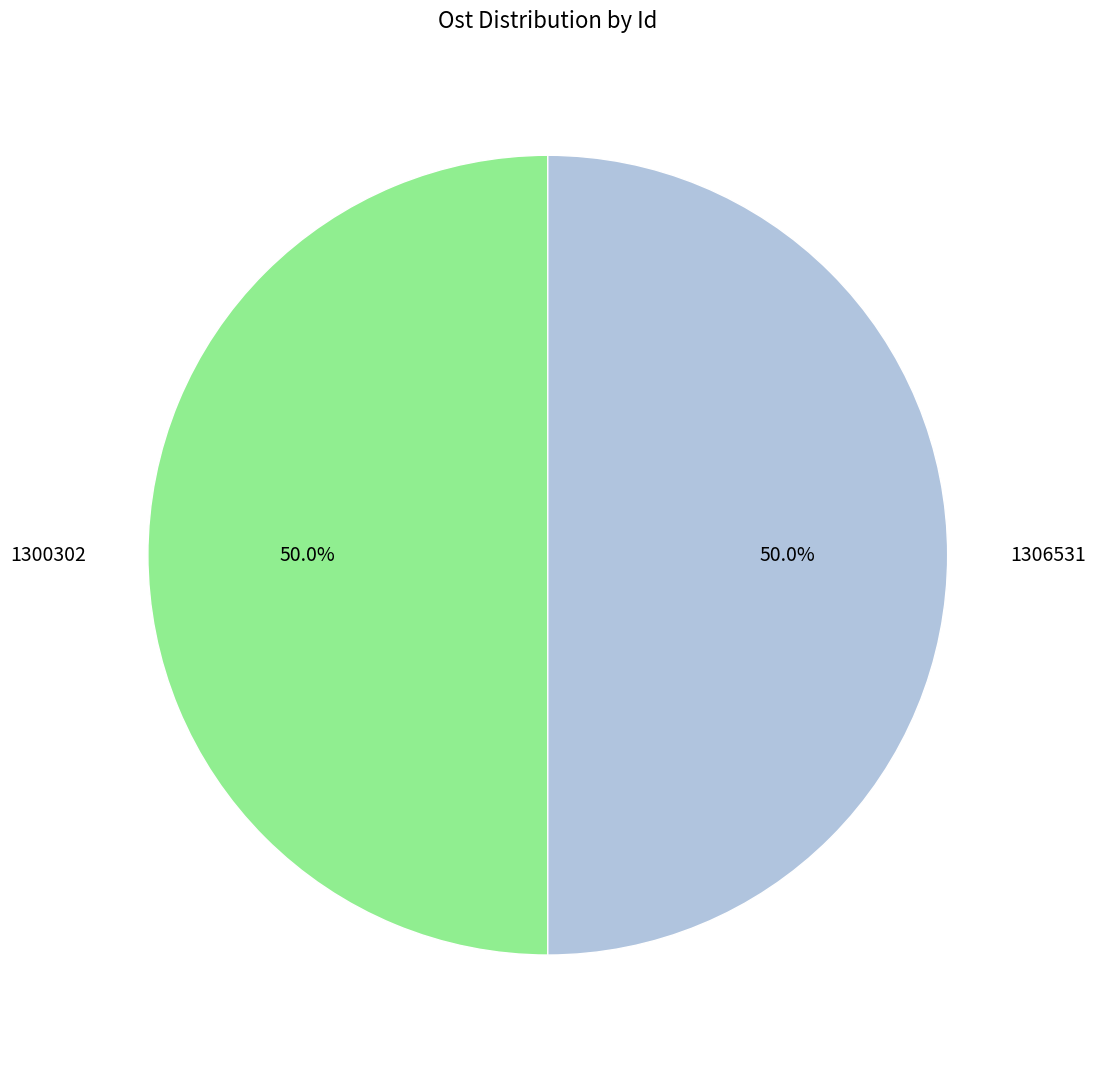

What is the ratio of the value at 1306531 to the value at 1300302?

1.0